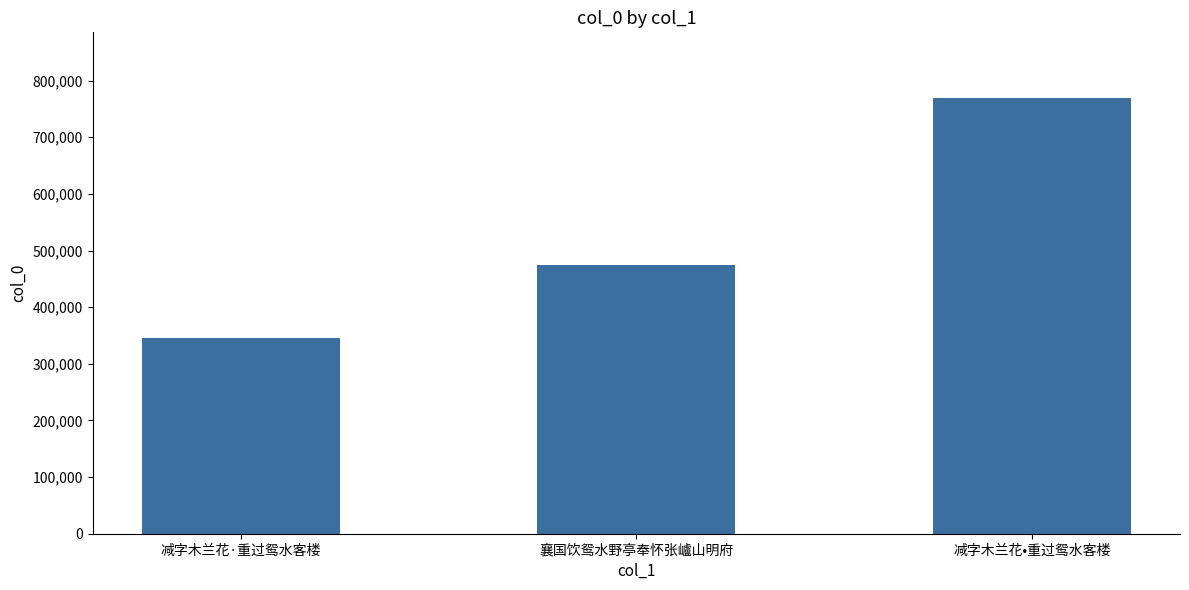

At which category does the chart reach its peak across all series?

减字木兰花•重过鸳水客楼